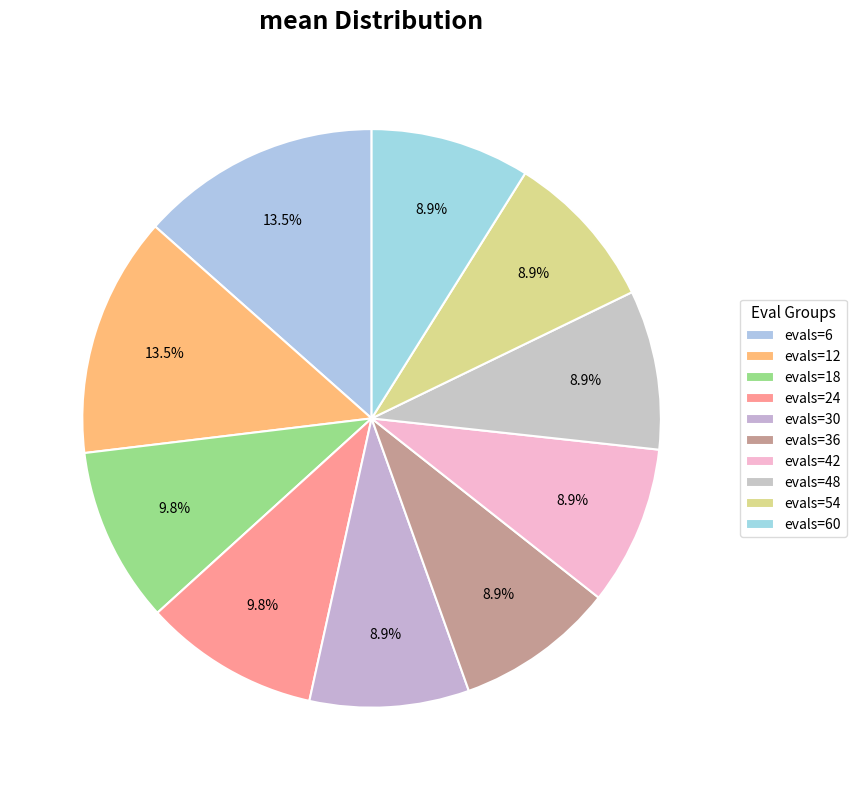

Which slice is the smallest?

evals=30